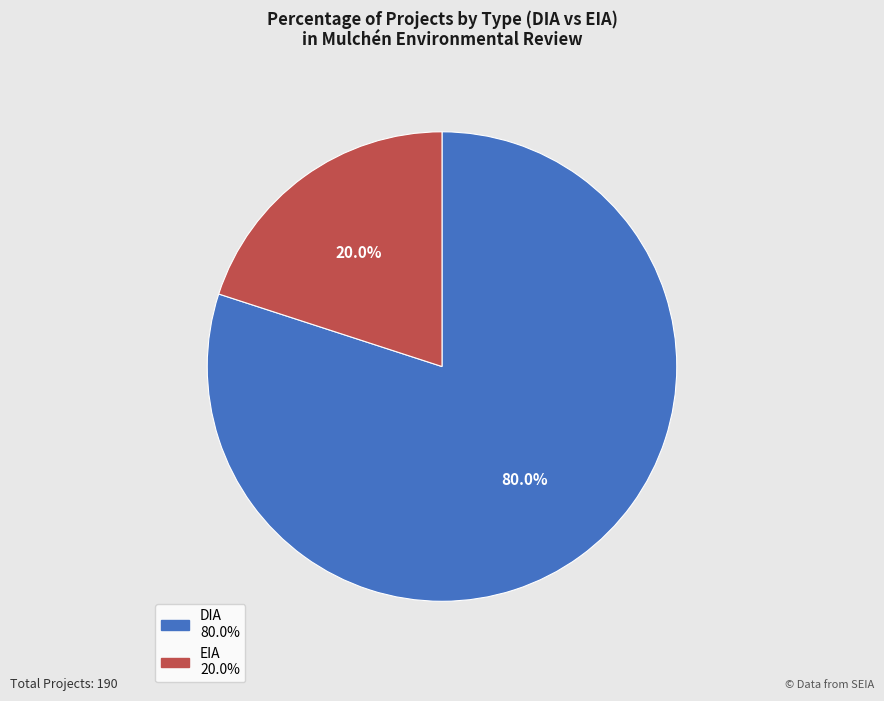

The EIA slice represents 20% of the pie. True or false?

True